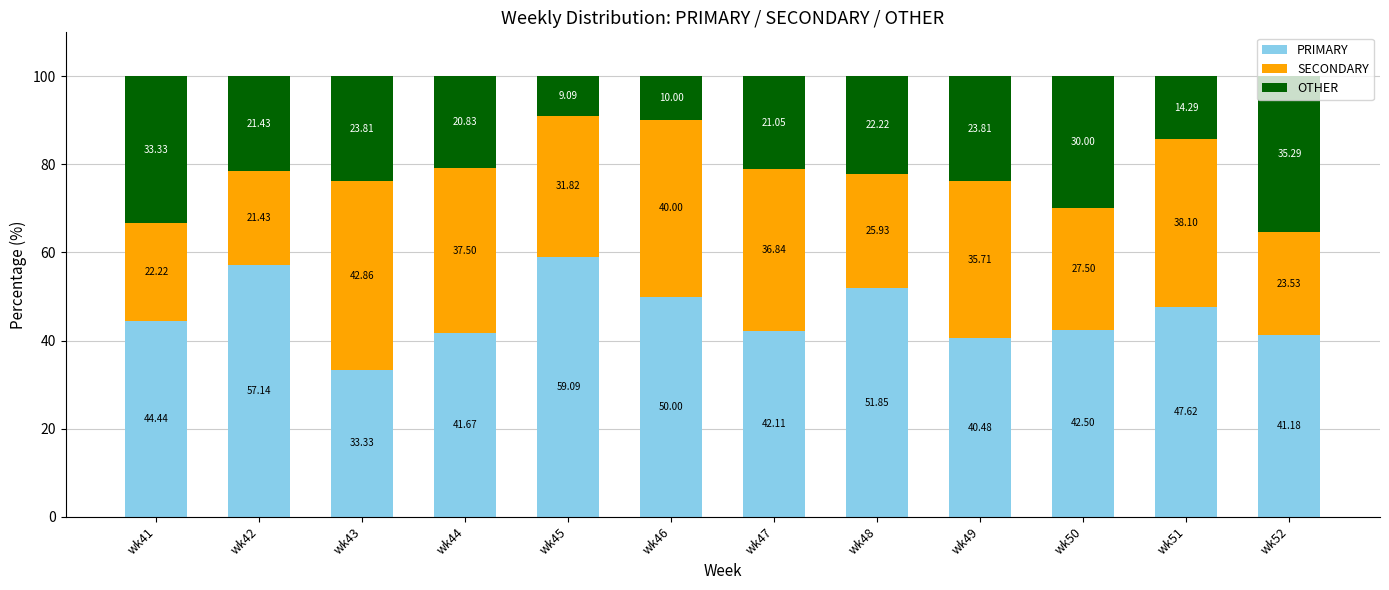

List the labels in order of PRIMARY value, smallest first.

wk43, wk49, wk52, wk44, wk47, wk50, wk41, wk51, wk46, wk48, wk42, wk45